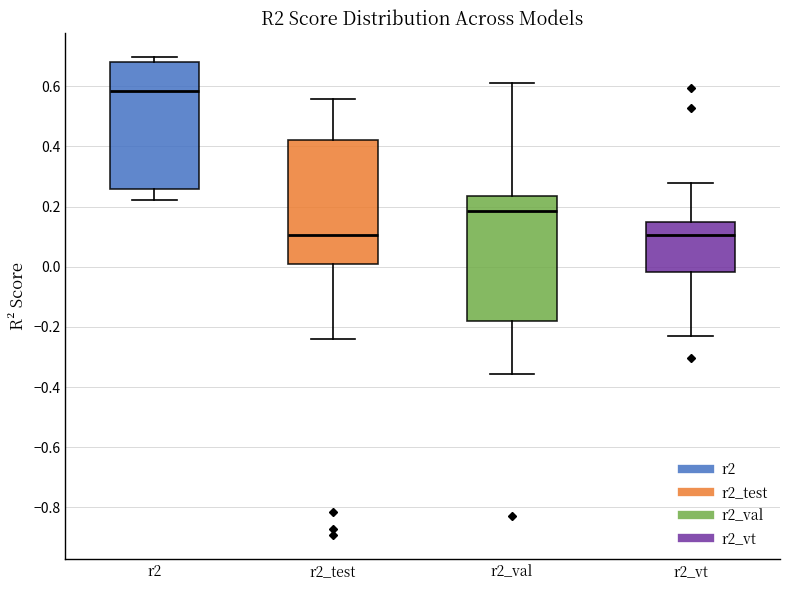

Where is the upper edge of the box for r2_test on the y-axis? The values are not printed on the chart, so give them approximately, as read against the axis.

0.42